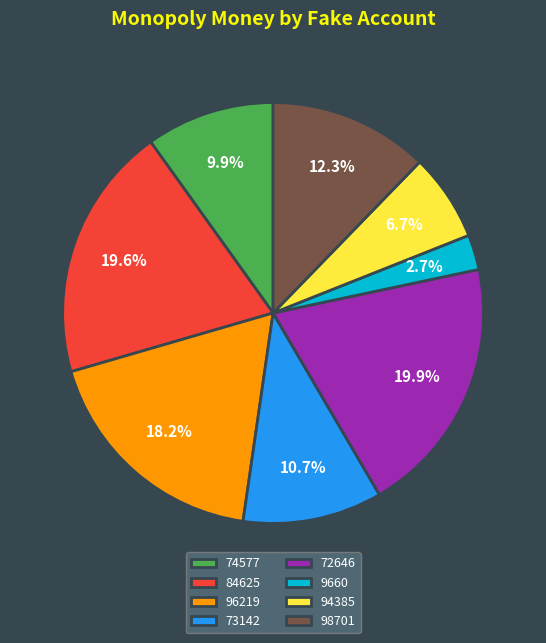

Approximately how many times larger is the value at 96219 compared to 94385?

2.7